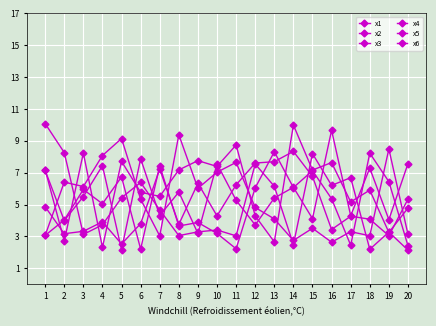

Which series has the largest total across all categories?

x2